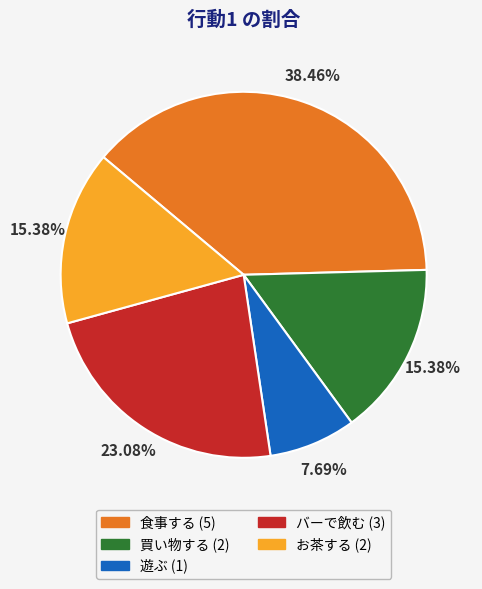

Which has a higher value, 買い物する (2) or 遊ぶ (1)?

買い物する (2)